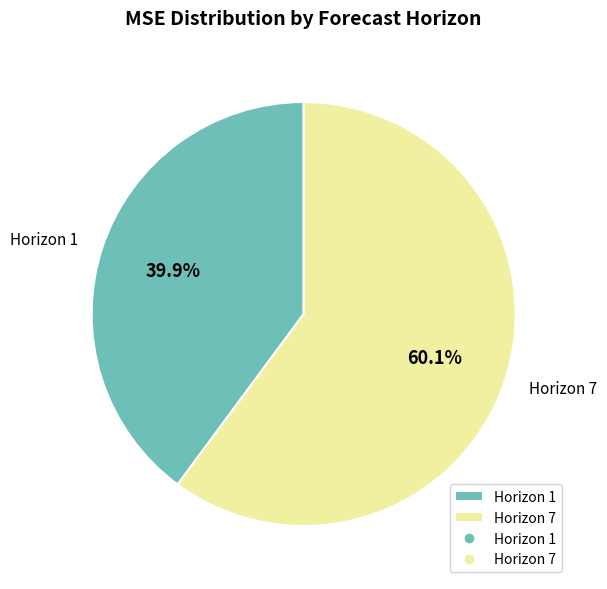

What is the total percentage of Horizon 1 and Horizon 7?

100.0%